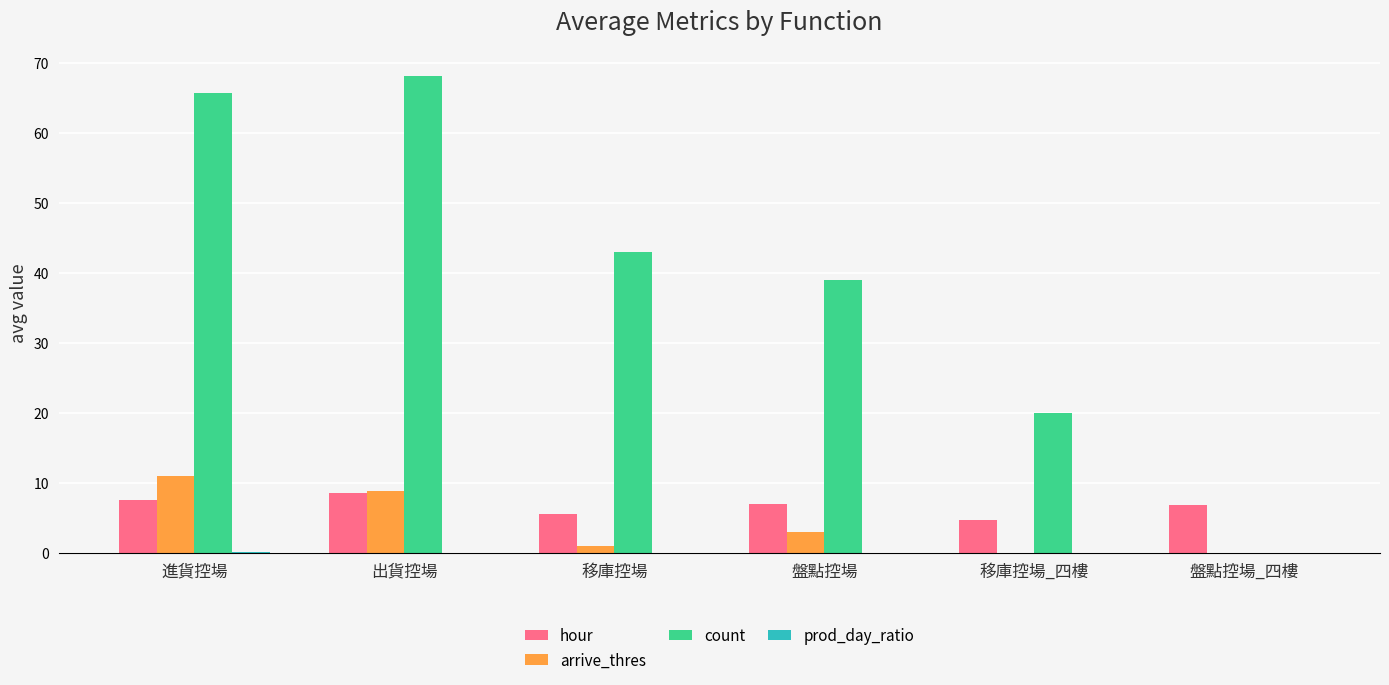

Which series changed the most between 盤點控場 and 移庫控場_四樓?

count